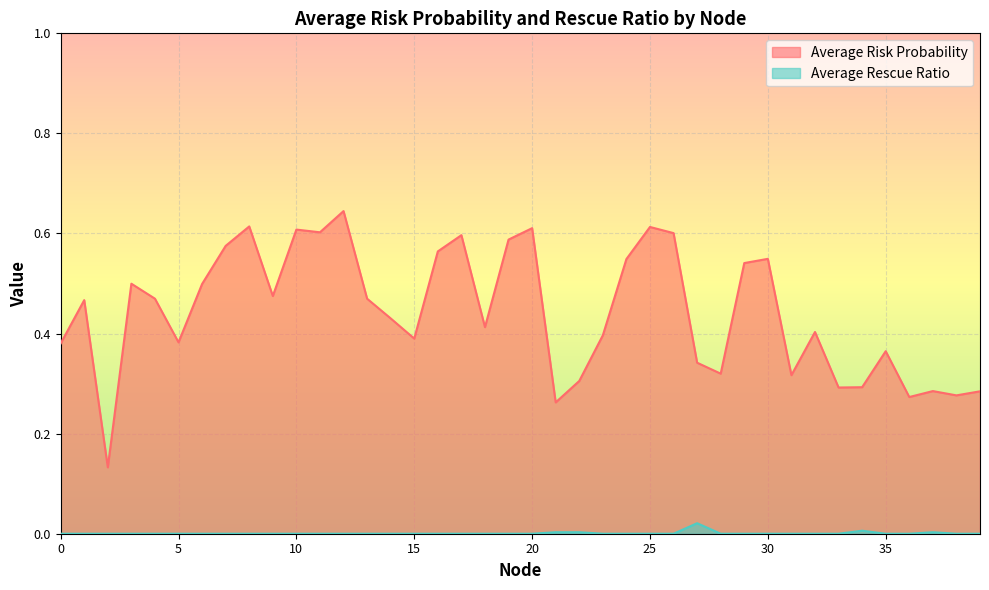

At which category is the sum across all series the highest?

12